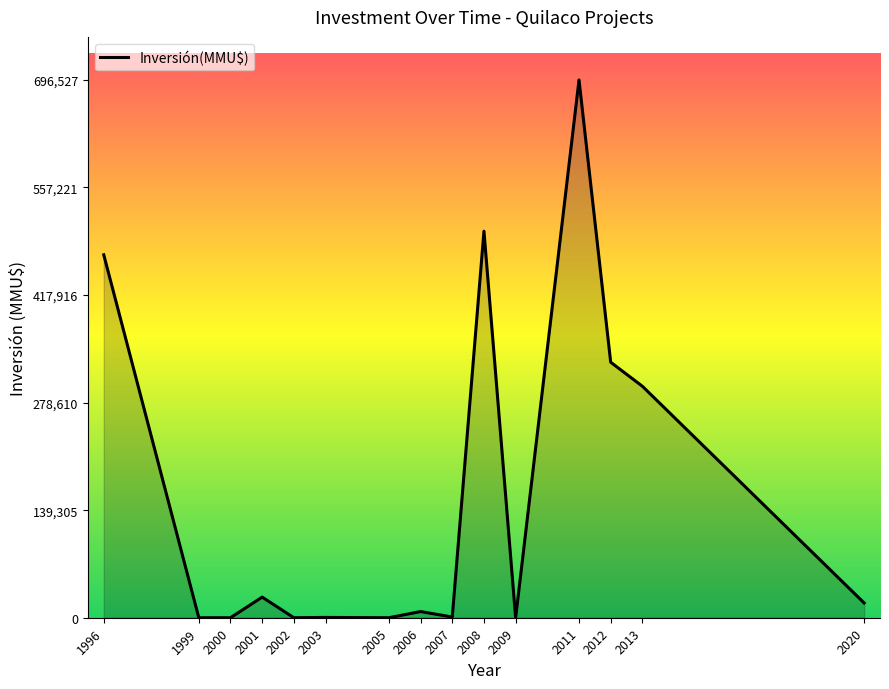

Approximately how many times larger is the value at 2007 compared to 2006?

0.1